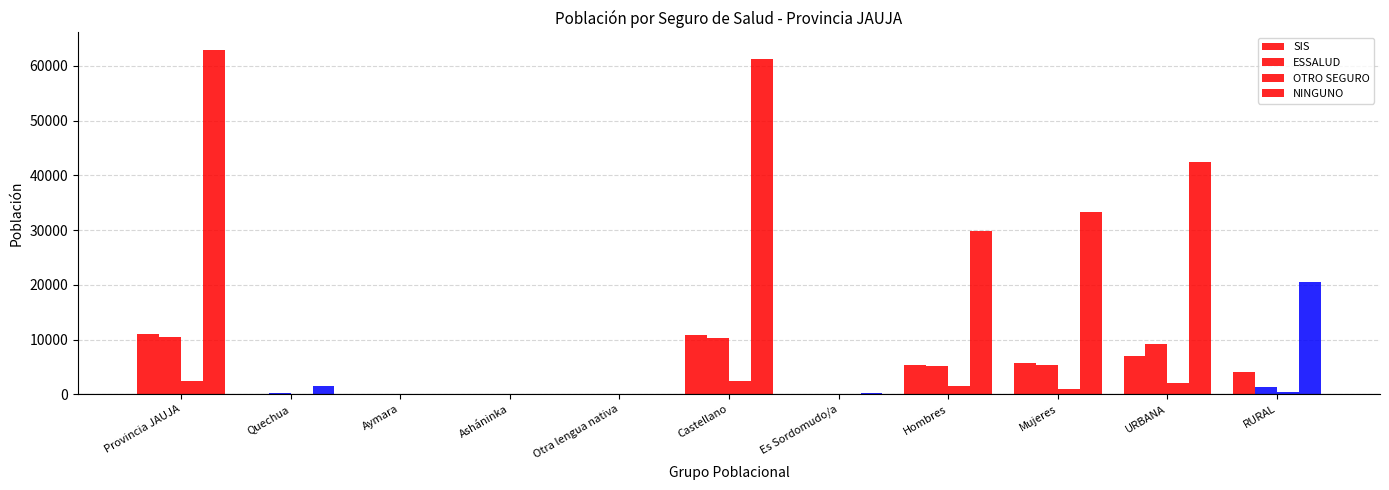

Count the number of categories in the chart.

11